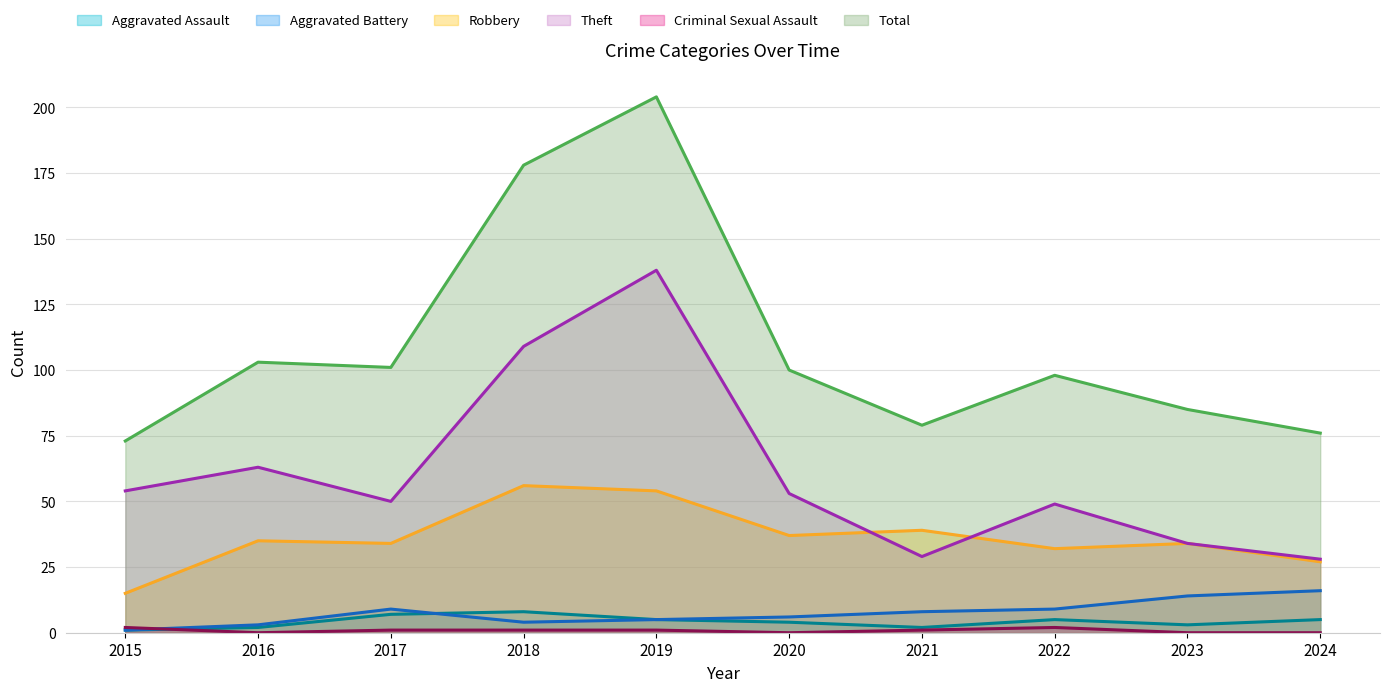

List the labels in order of Theft value, smallest first.

2024, 2021, 2023, 2022, 2017, 2020, 2015, 2016, 2018, 2019